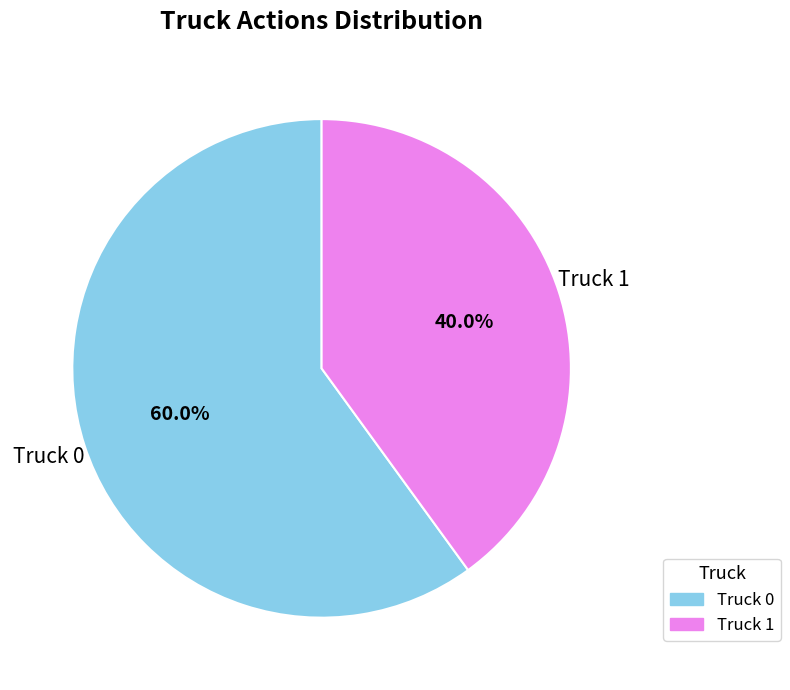

How many segments does this pie chart have?

2